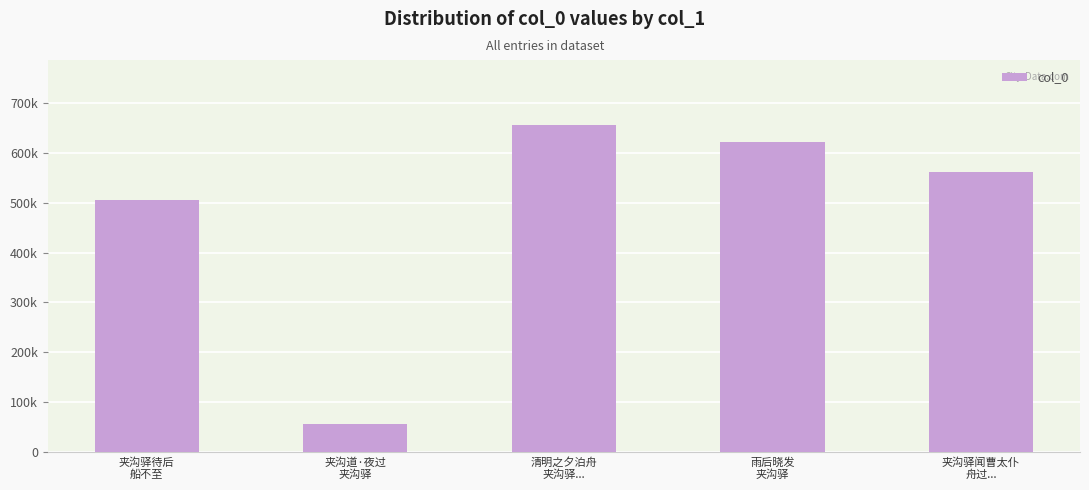

What is the label of the 2nd bar from the right?

雨后晓发
夹沟驿